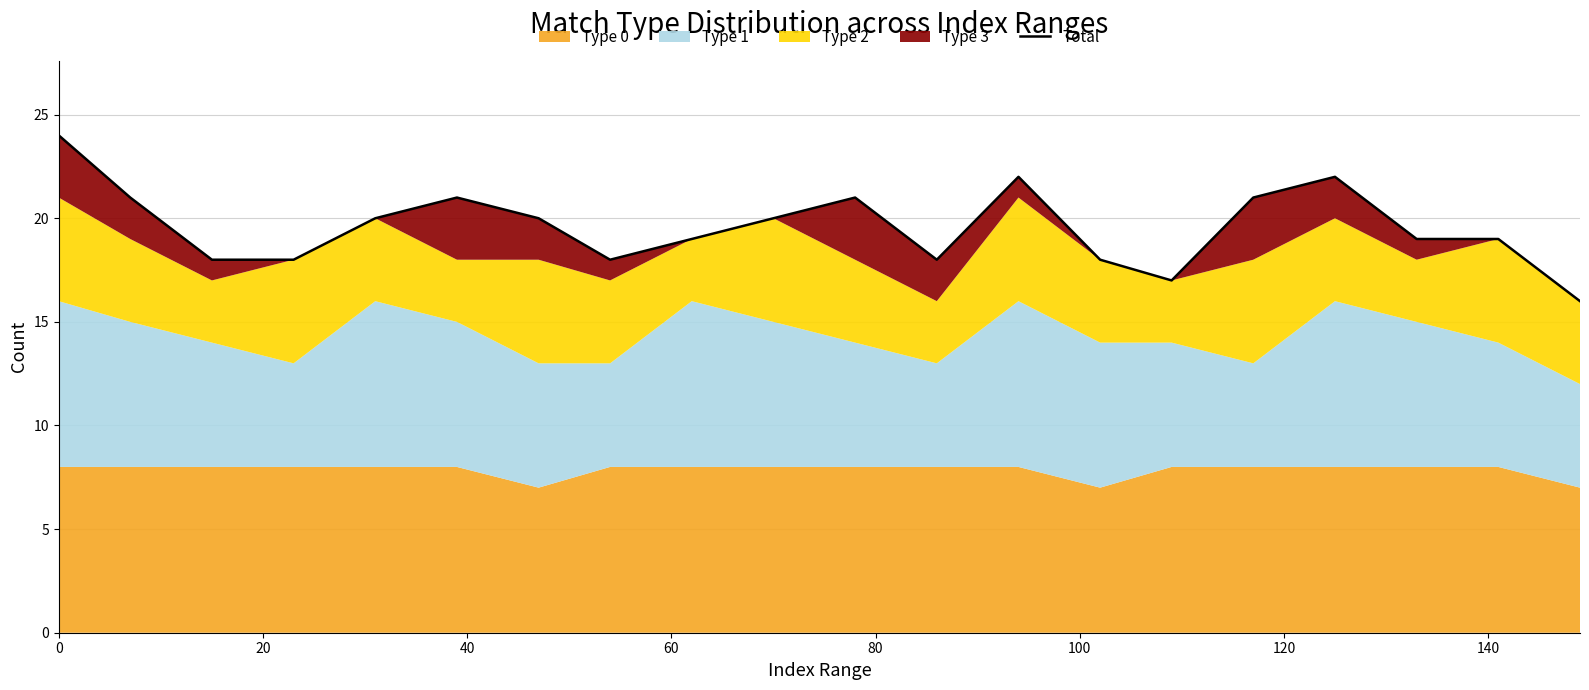

Is it true that the value at 140 is 28?

False